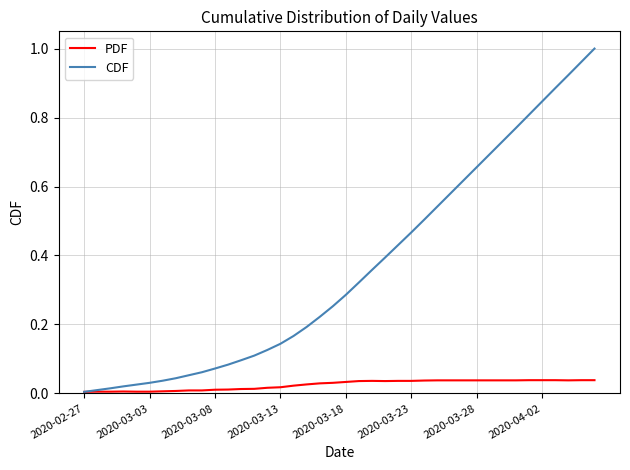

Which series has the largest total across all categories?

CDF